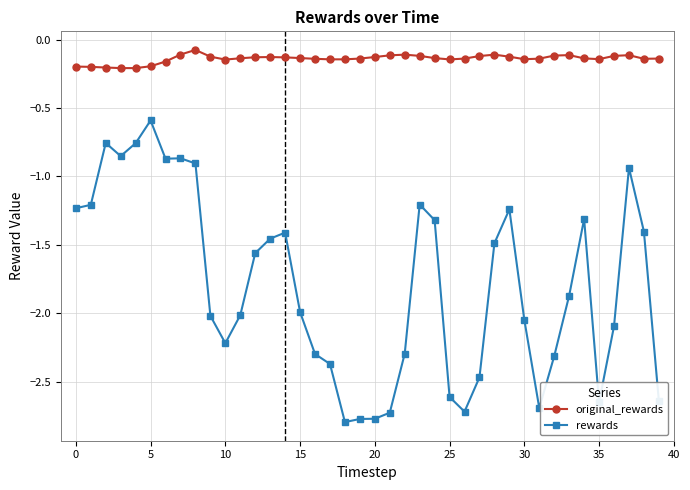

Which series has the largest range (max minus min)?

rewards